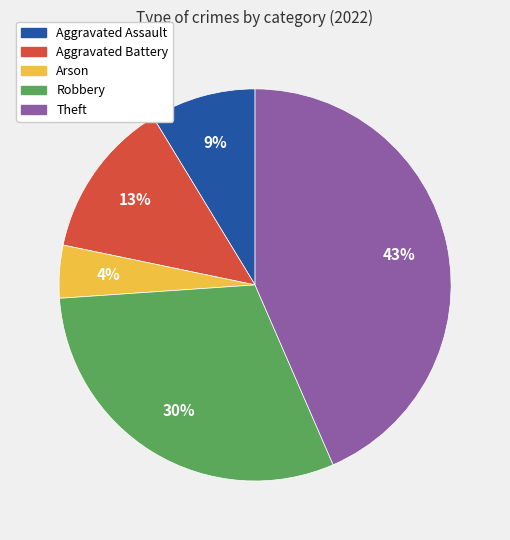

What percentage is the Robbery slice, to the nearest percent?

30%